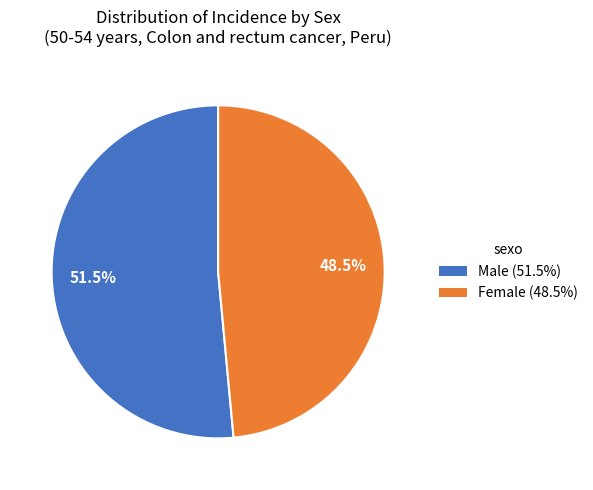

Is there a majority slice in this chart?

Yes